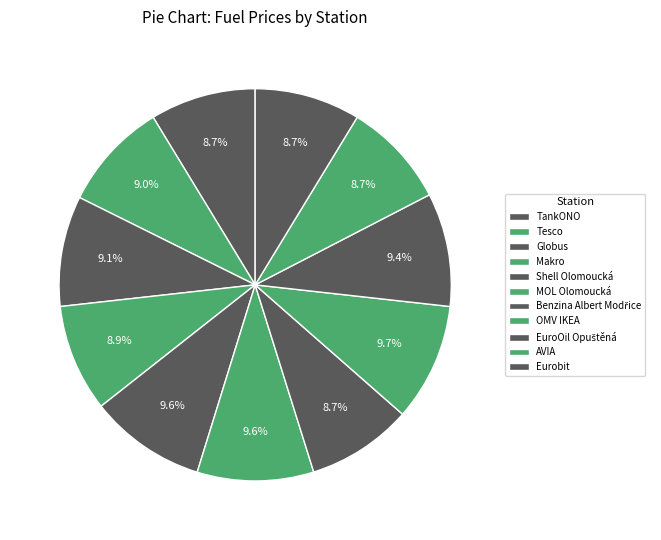

Count the number of slices in the pie.

11